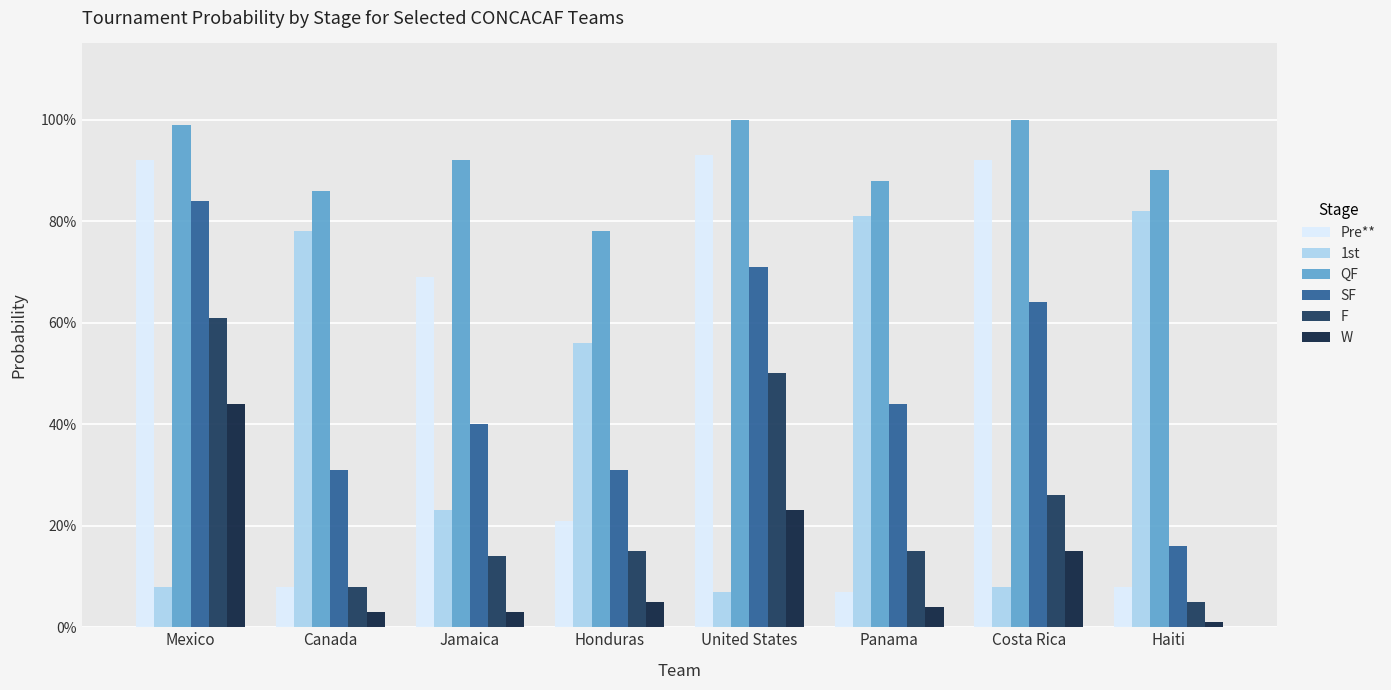

List the labels in order of SF value, smallest first.

Haiti, Canada, Honduras, Jamaica, Panama, Costa Rica, United States, Mexico